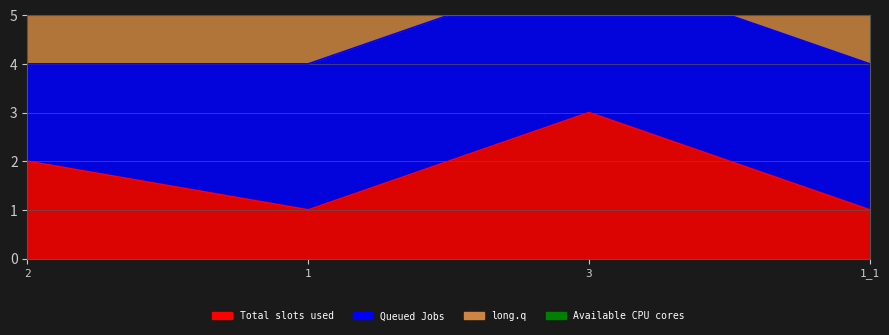

True or false: Total slots used and long.q intersect in this chart.

False